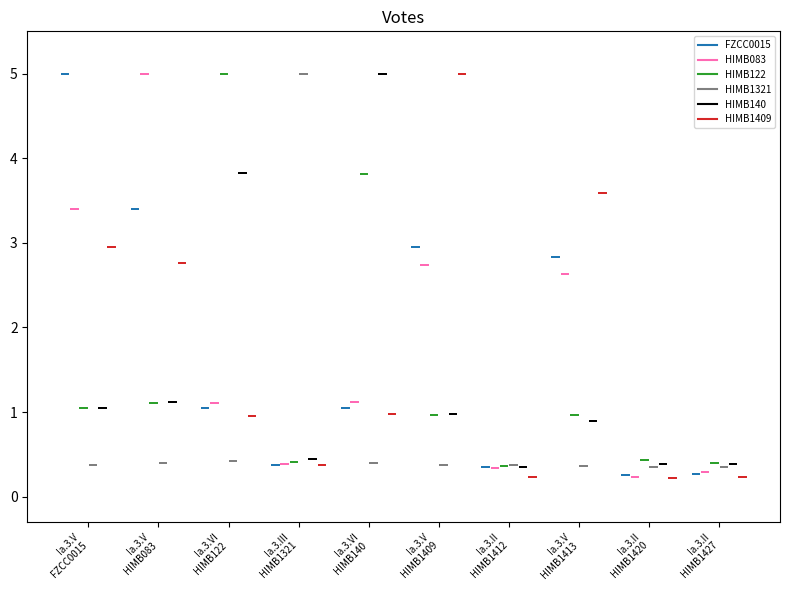

True or false: HIMB1321 has a value of 0.1 at Ia.3.V
HIMB083.

False